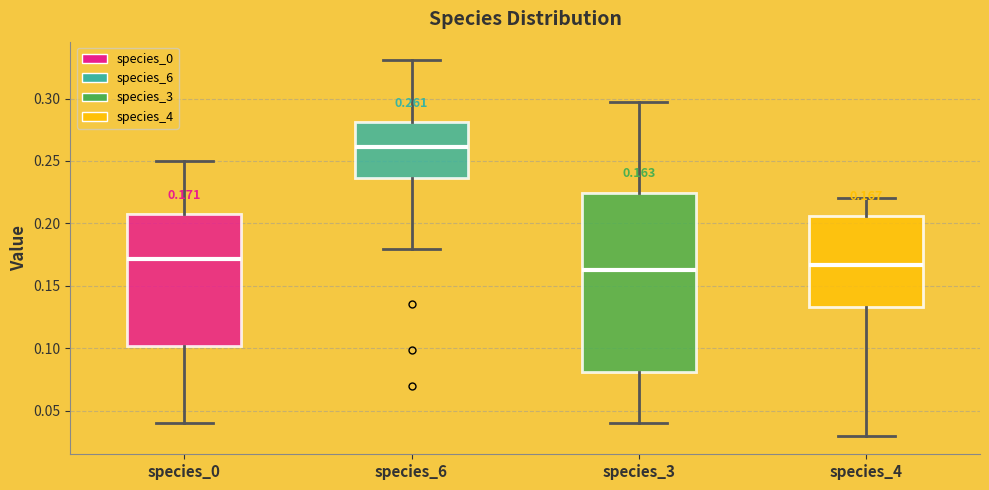

Which box is the tallest, from its lower edge to its upper edge?

species_3